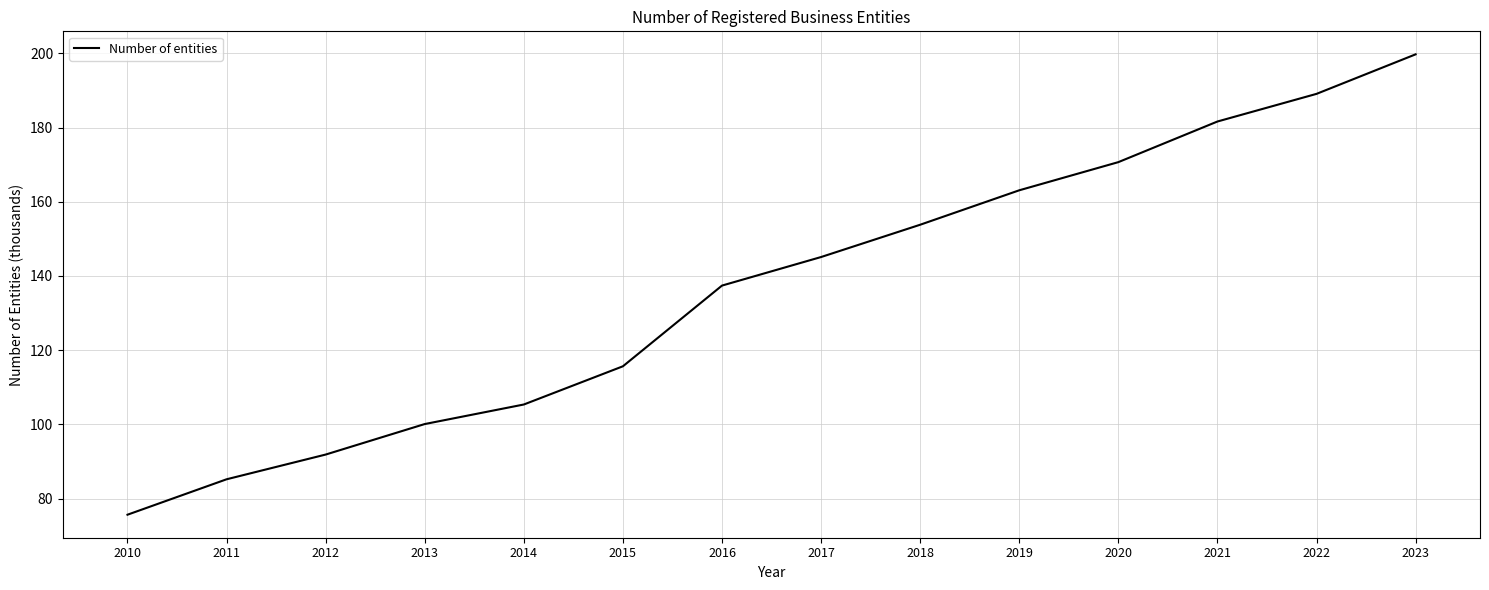

How many values are below 145?

7